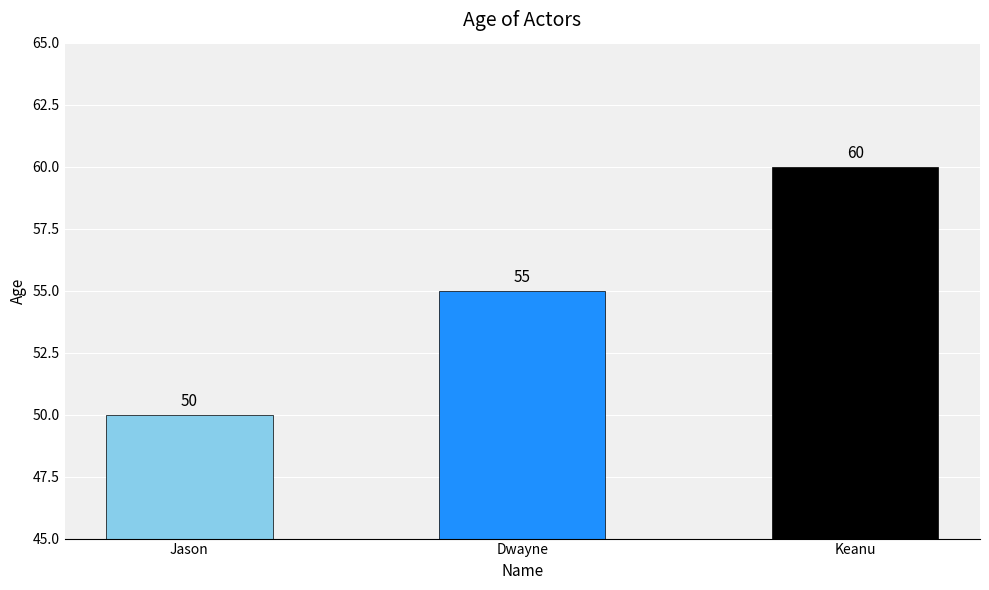

What is the sum of the values at Jason and Keanu?

110